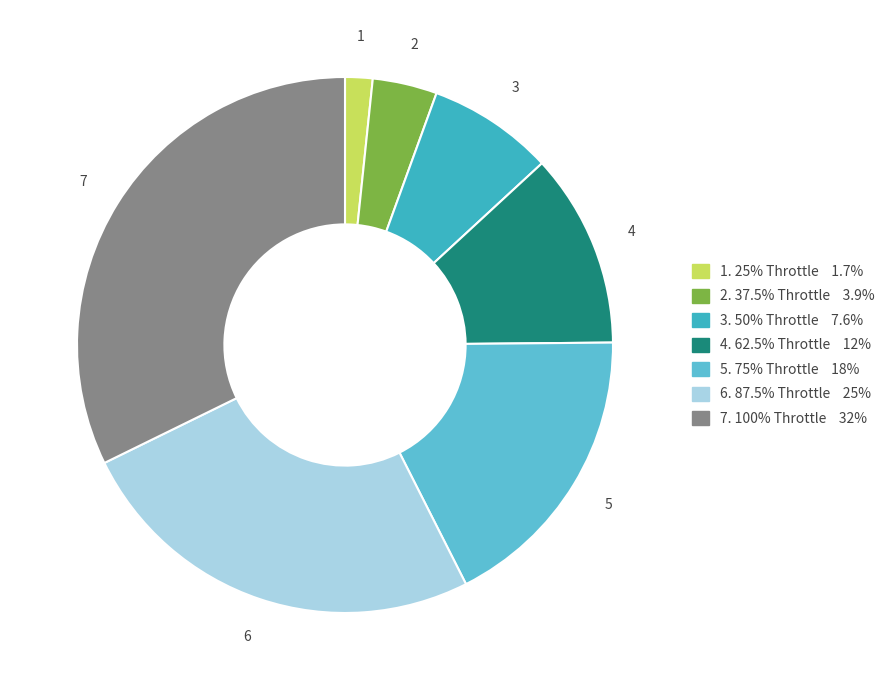

Which category has the biggest portion of the pie?

100%